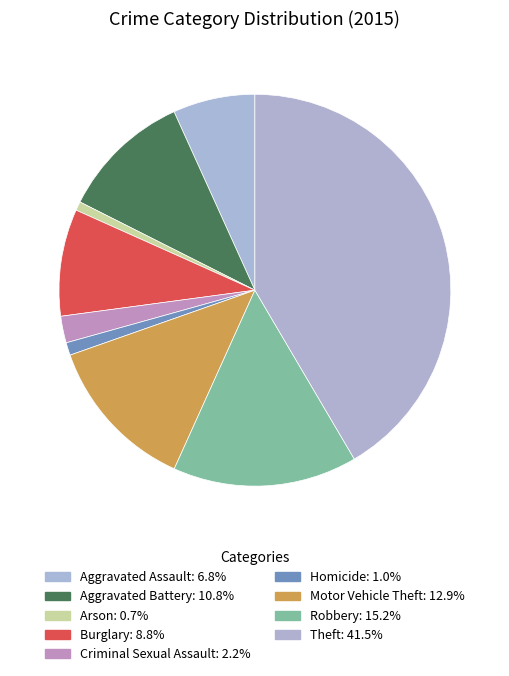

What percentage is NOT represented by Motor Vehicle Theft?

87.1%